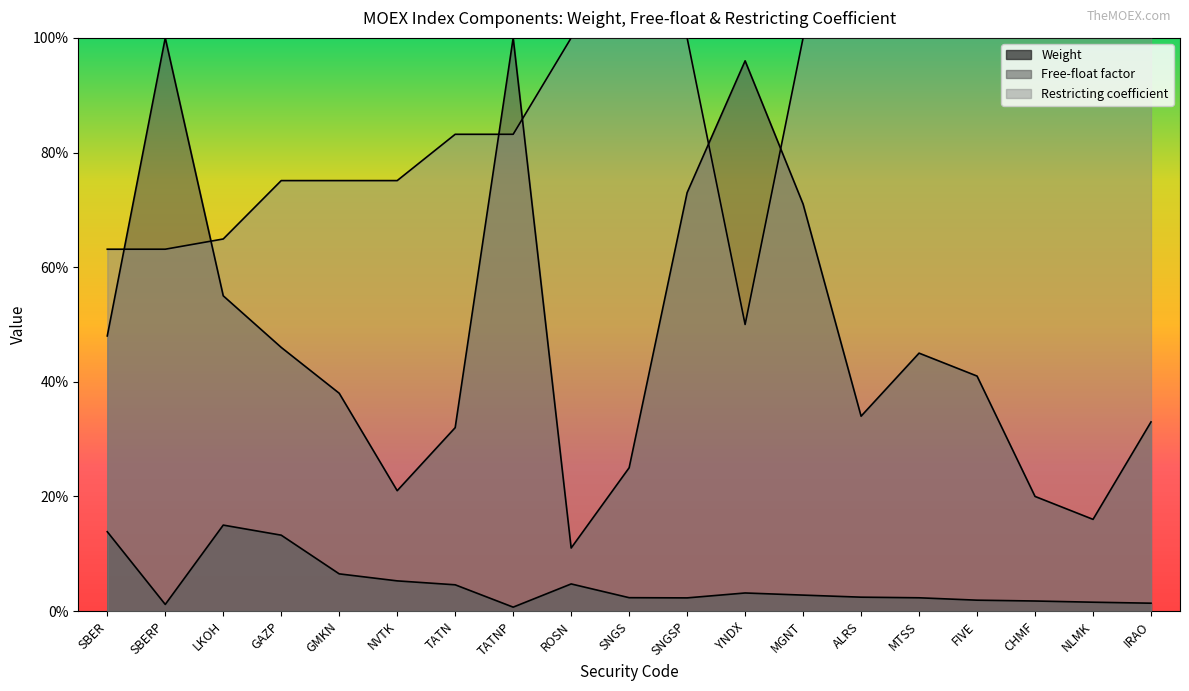

What is the sum of the Free-float factor values at TATNP and ROSN?

1.1